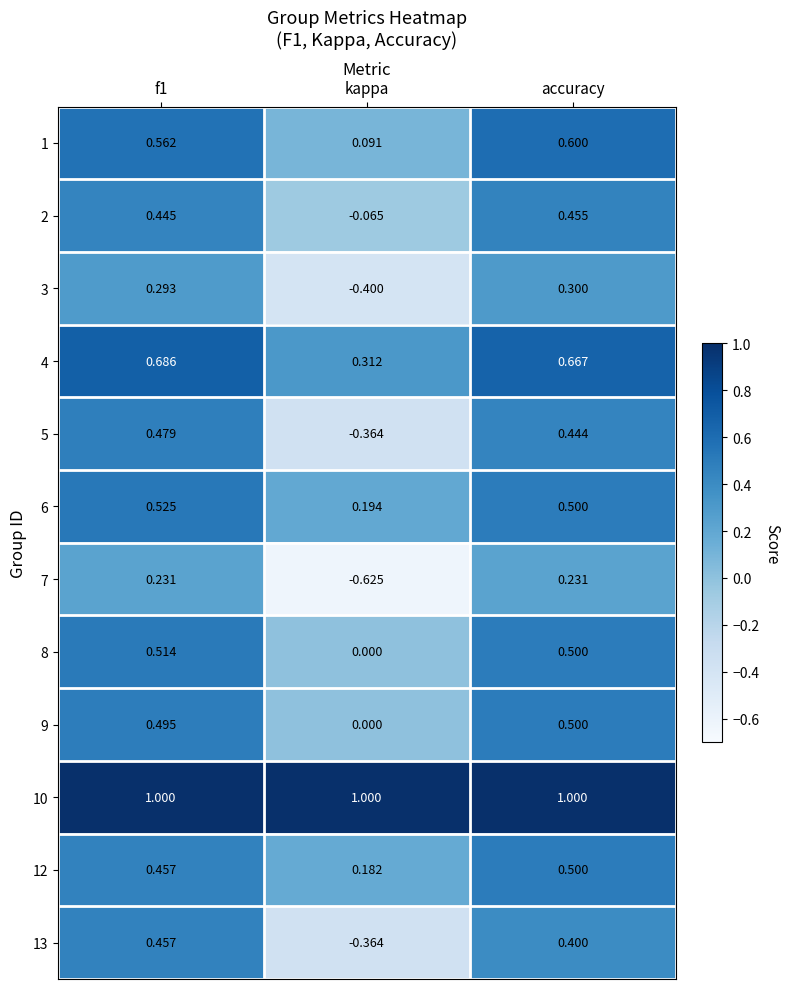

At which label is 12 closest to 0?

kappa